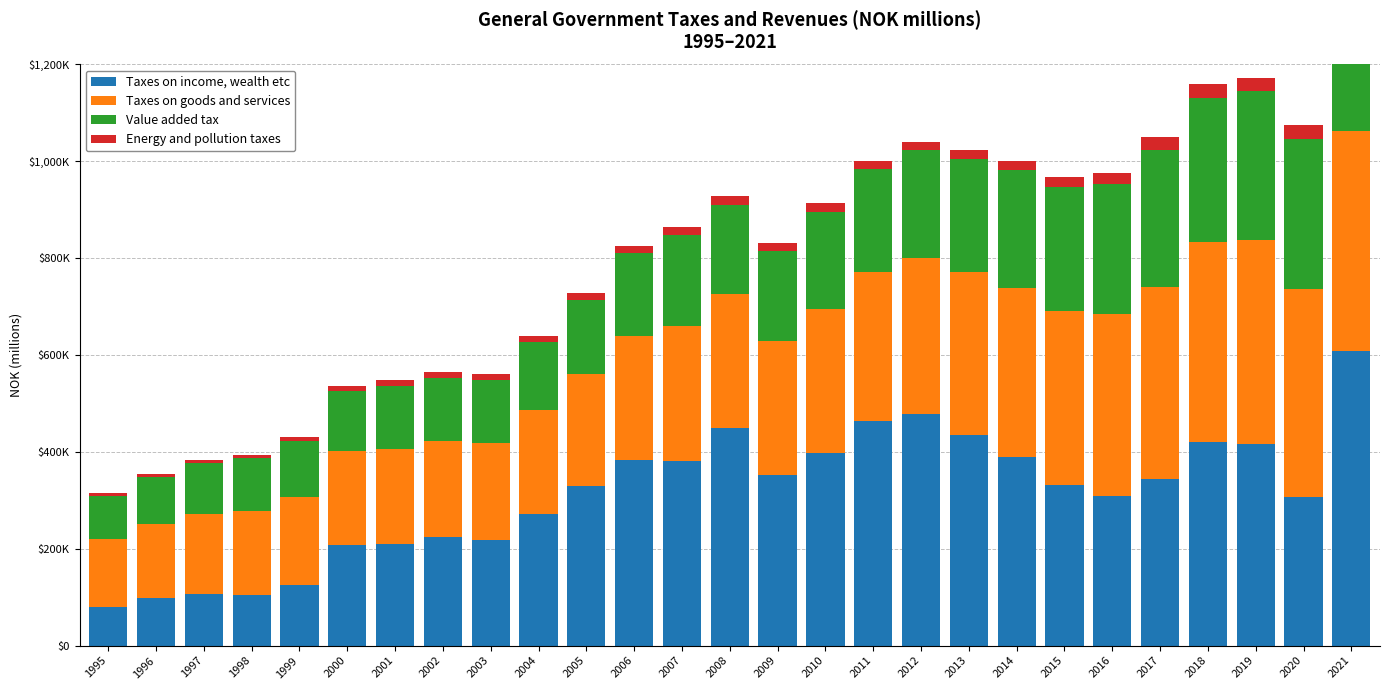

Between 2001 and 2011, which series saw the biggest shift?

Taxes on income, wealth etc